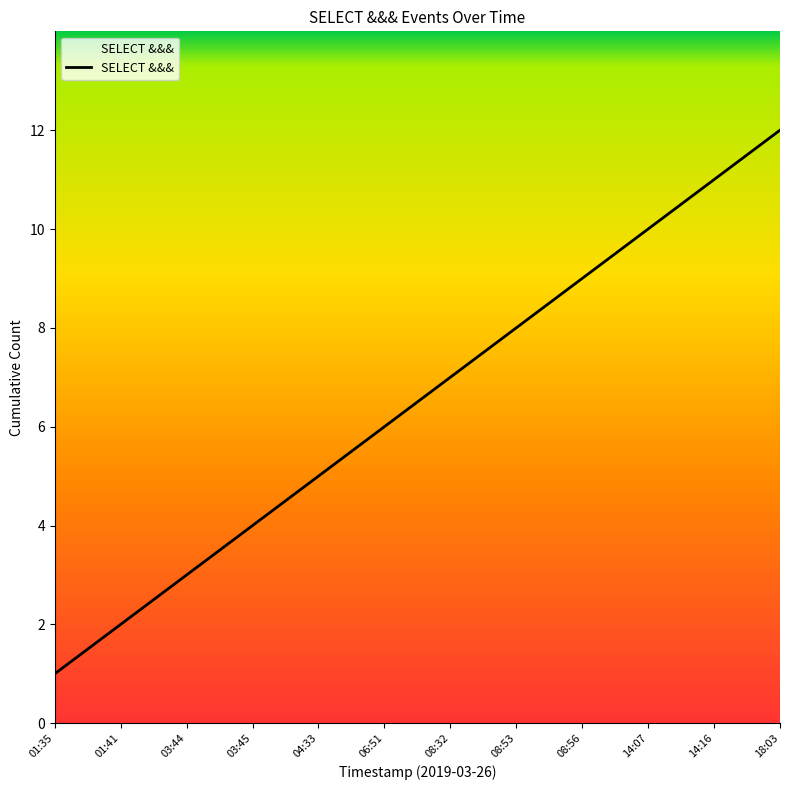

What is the change in value from 06:51 to 14:16?

+5